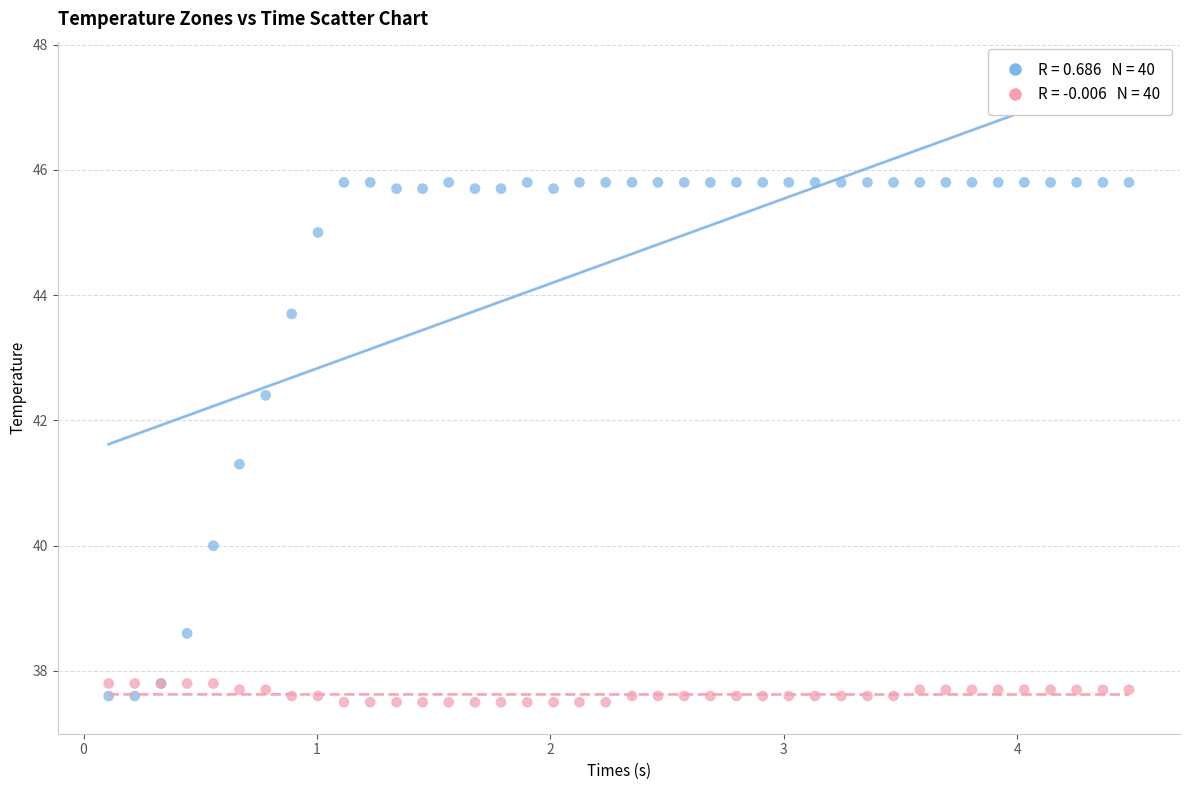

Across all series, what Y value is closest to 41?

41.3